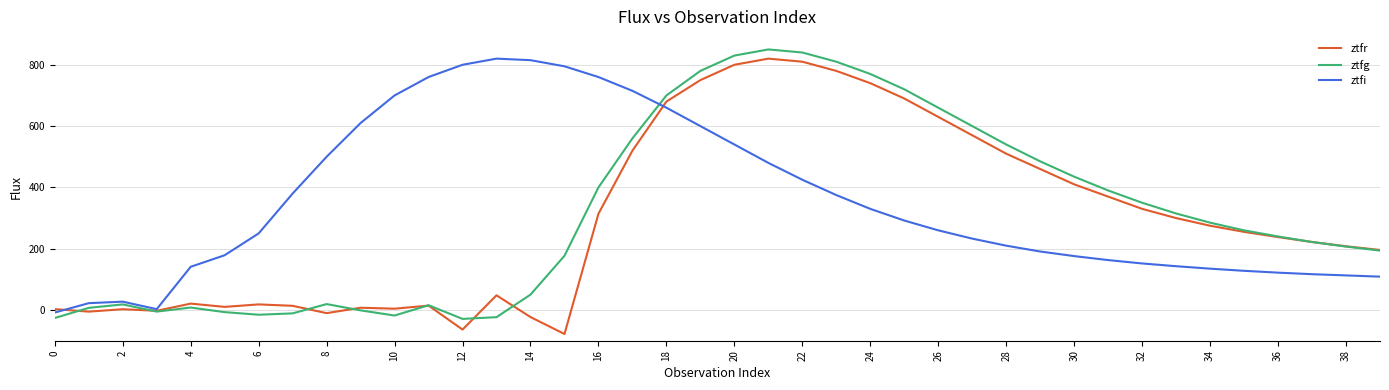

In ztfg, how many points are lower than both neighbors (excluding endpoints)?

4